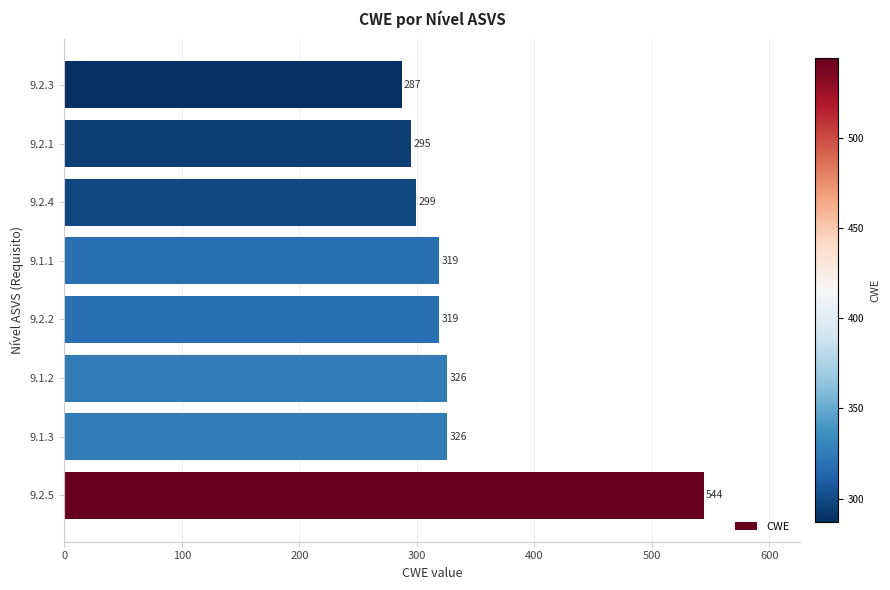

Read the value at 9.2.3, to the nearest 5.

285